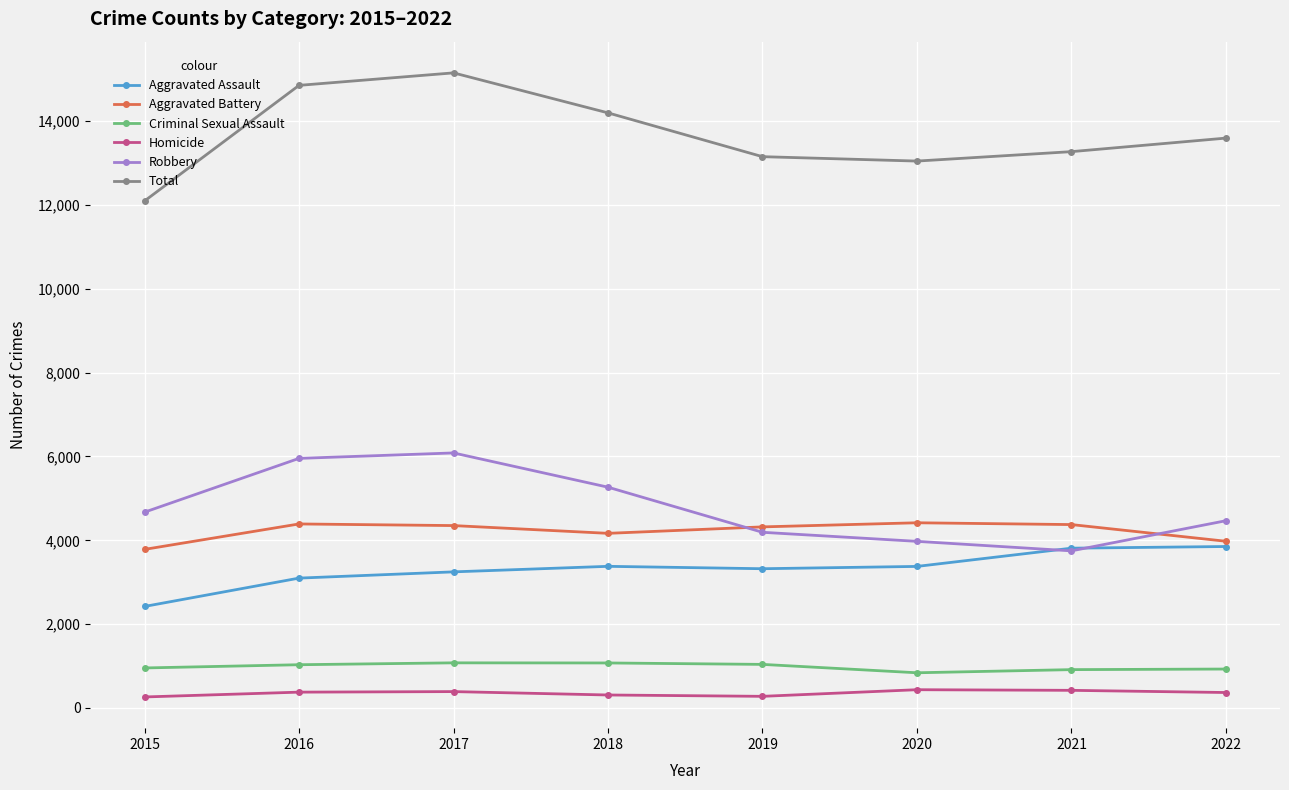

At how many categories does at least one series exceed 11696?

8